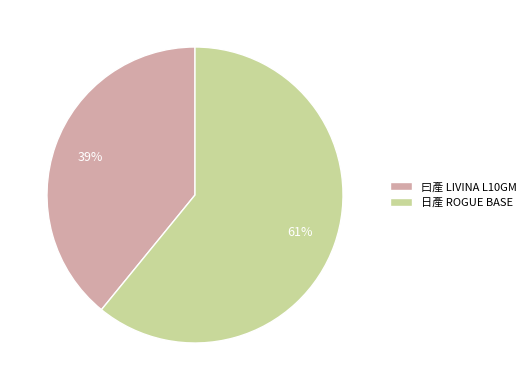

Combined, do 日產 ROGUE BASE and 曰產 LIVINA L10GM account for over 50%?

Yes